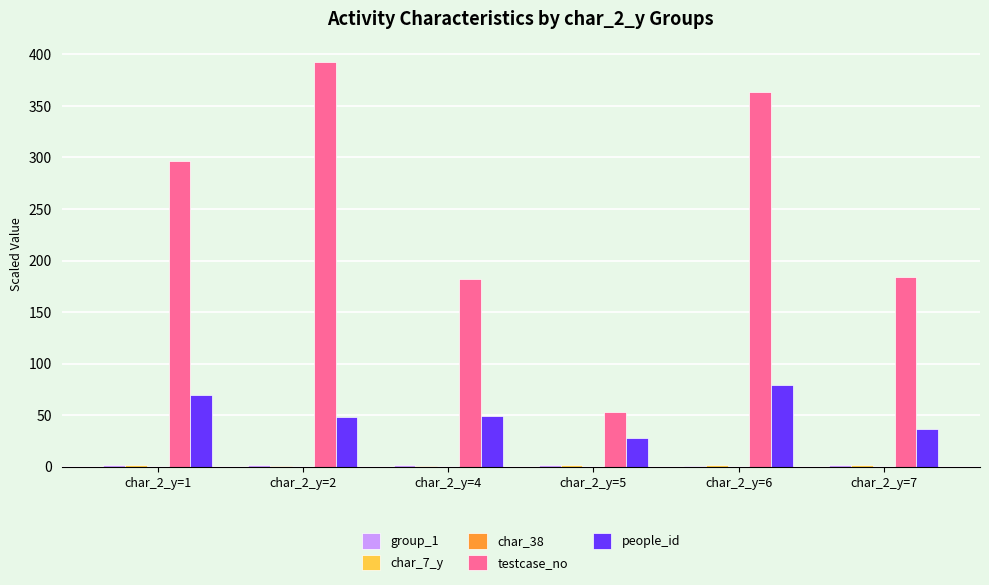

What is the total value across all series at char_2_y=4?

235.0